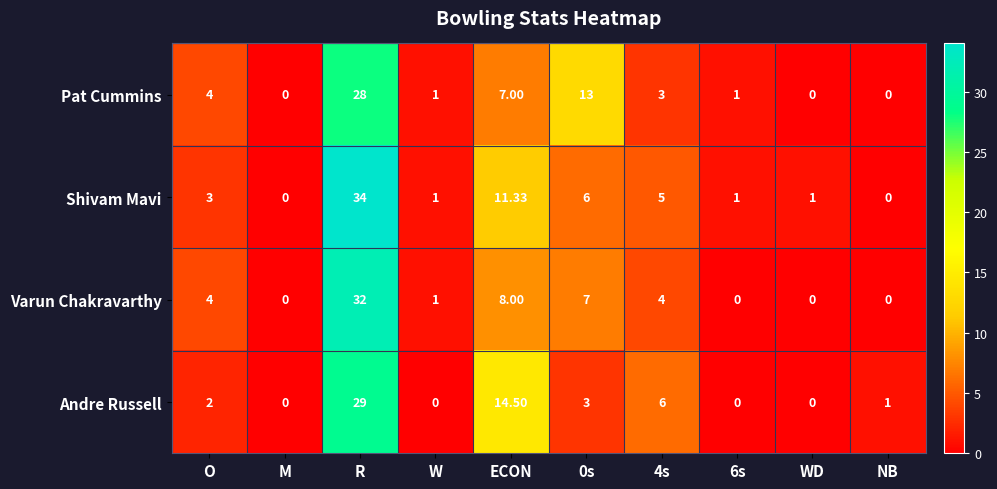

Which series has the widest spread of values?

Shivam Mavi